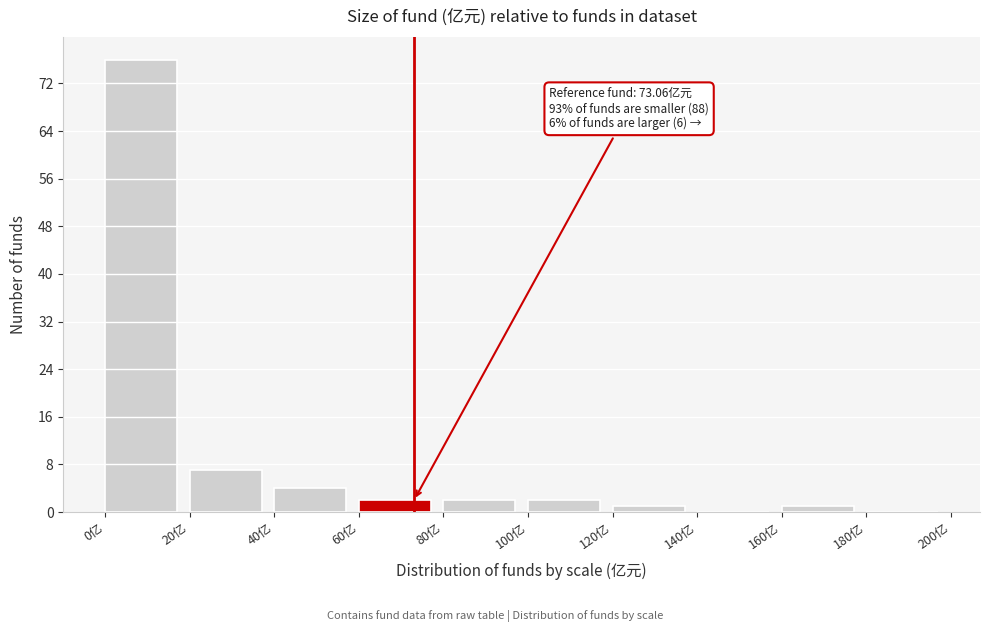

Which range on the x-axis has the tallest bar?

0 to 20